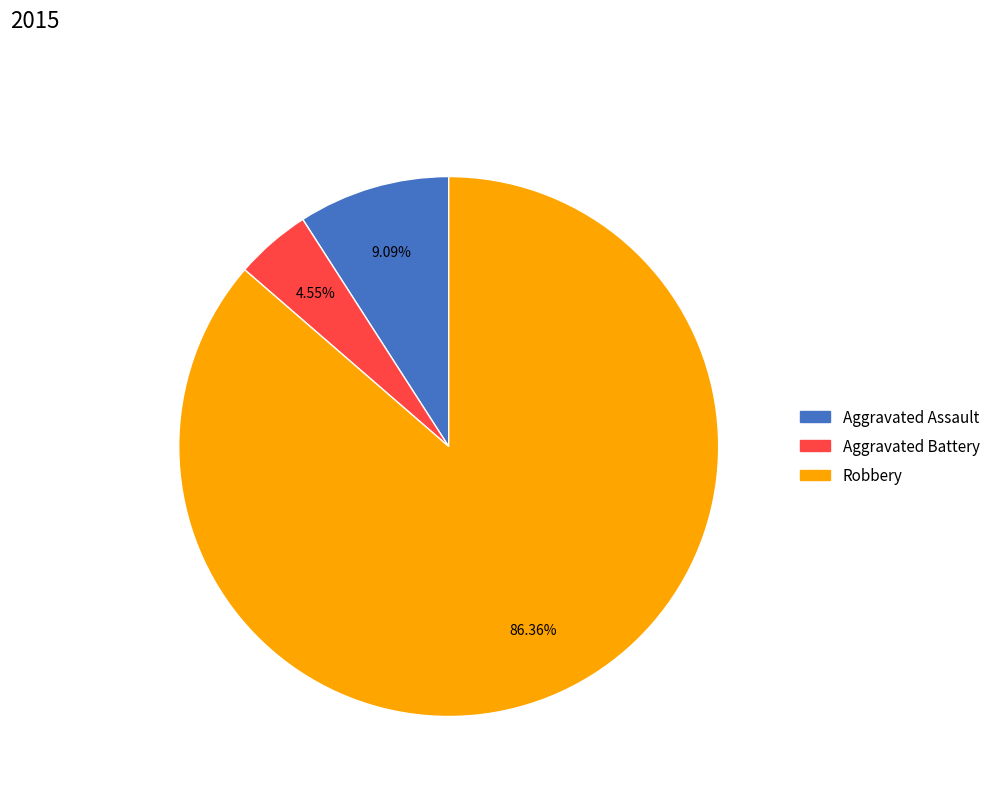

Does any single category account for the majority?

Yes